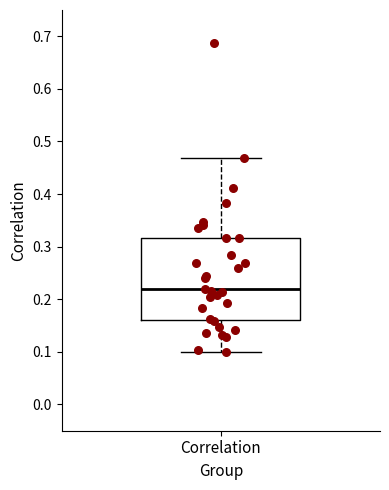

Transcribe this box plot: give where the median line is, the range the box spans, and where the two whiskers end, as read against the y-axis. The values are not printed on the chart, so give them approximately, as read against the axis.

median 0.22, box 0.16 to 0.32, whiskers 0.10 to 0.47